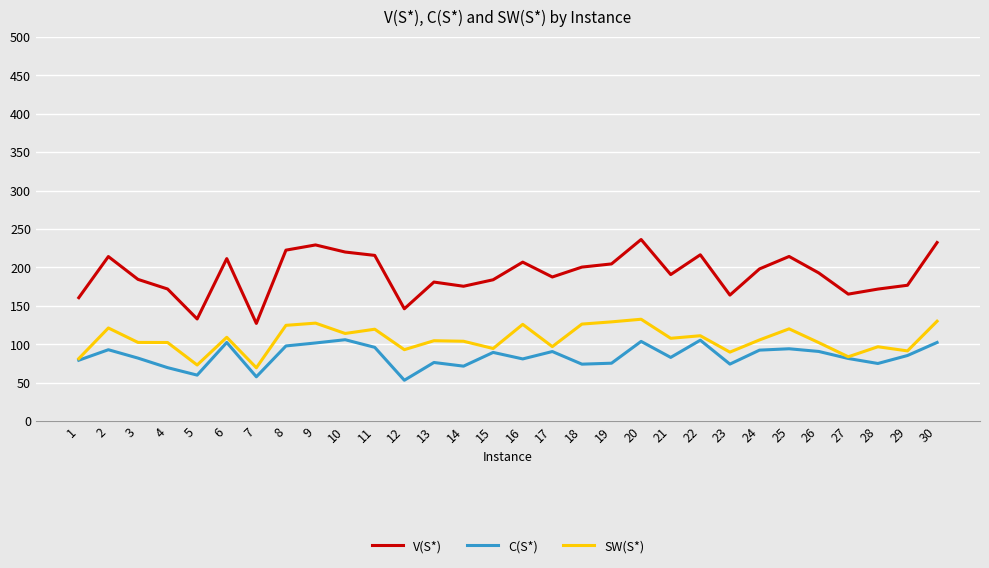

True or false: V(S*) has a value of 175.5 at 14.

True